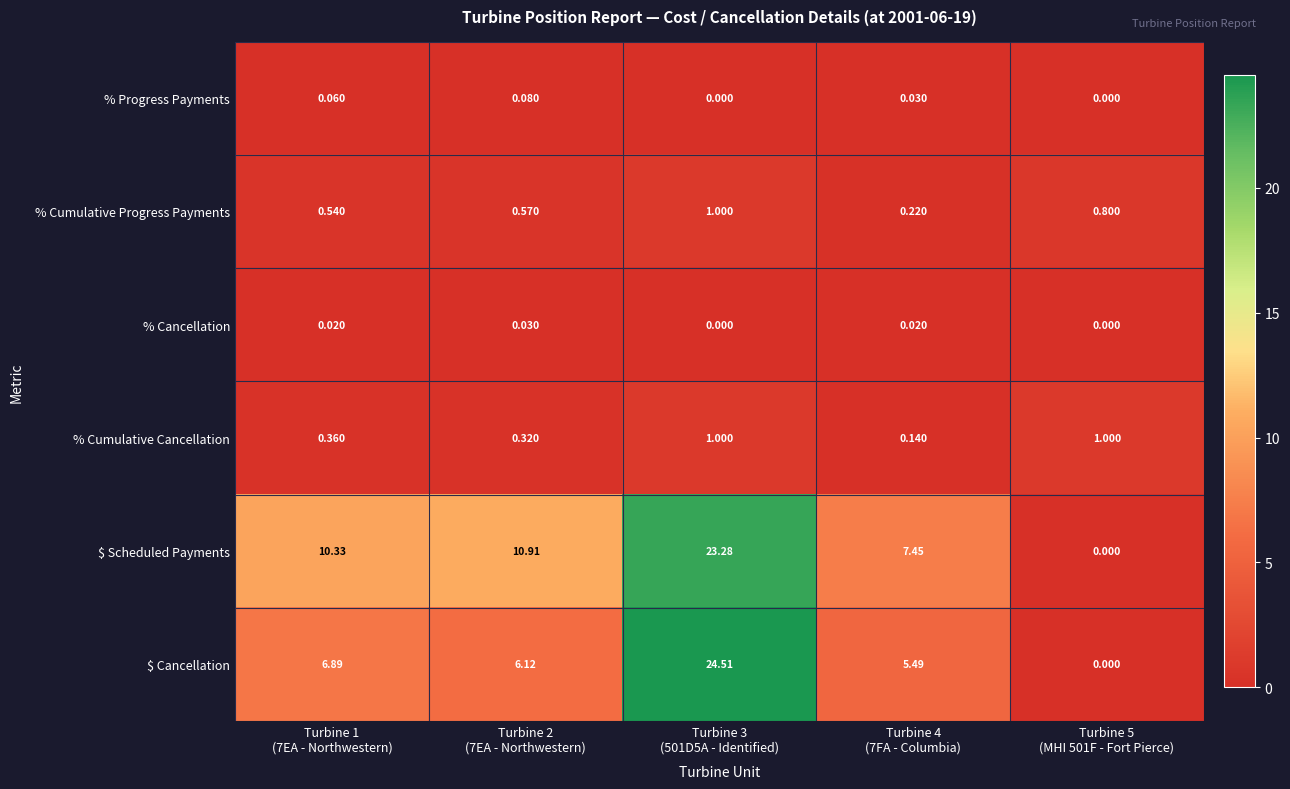

At which category is the sum across all series the highest?

Turbine 3
(501D5A - Identified)